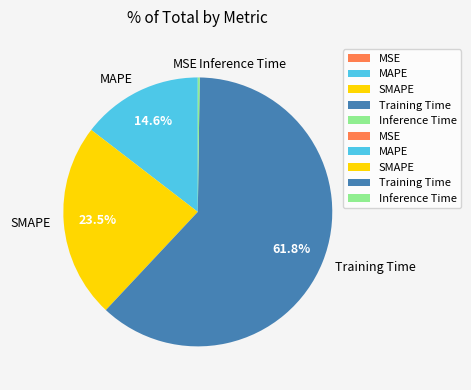

Do SMAPE and MAPE together represent more than half of the pie?

No